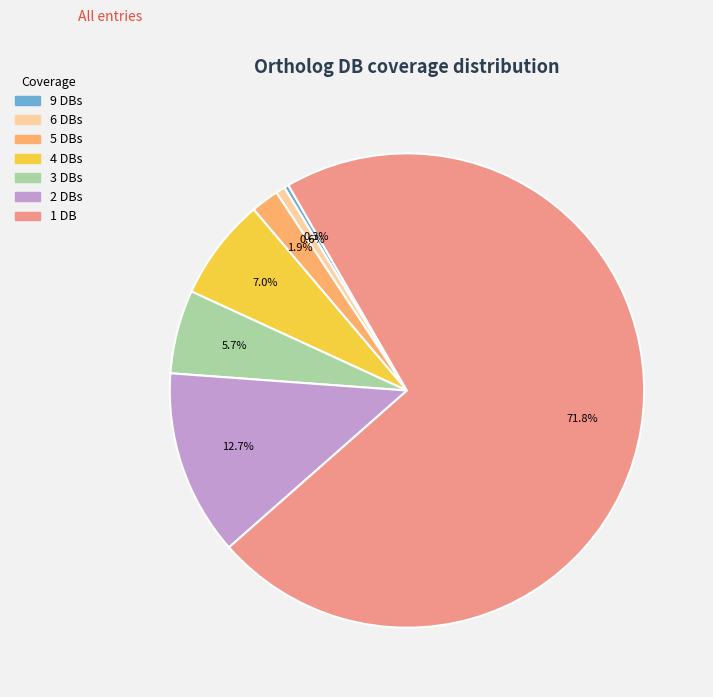

Is the sum of 2 DBs and 4 DBs greater than half?

No